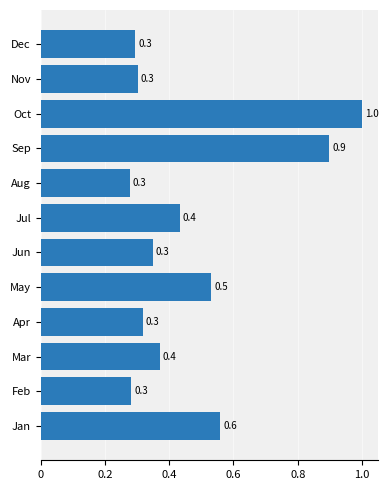

The chart shows a value of 0.7 at Jul. True or false?

False